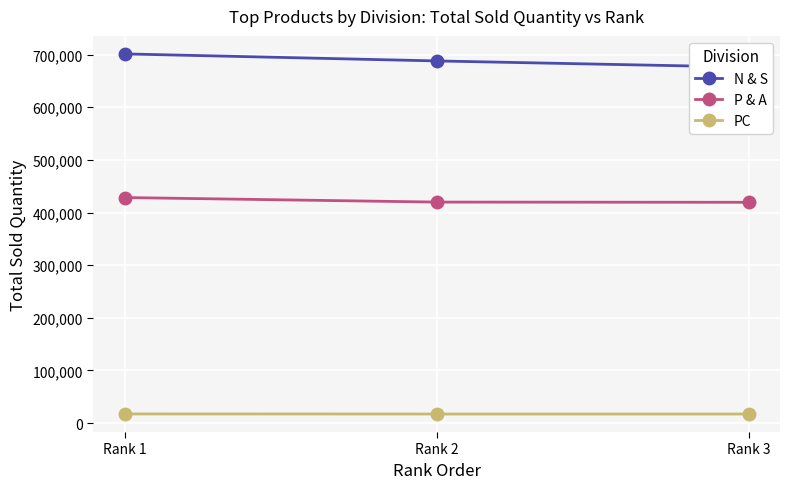

Rank the series by their maximum value, from highest to lowest.

N & S, P & A, PC